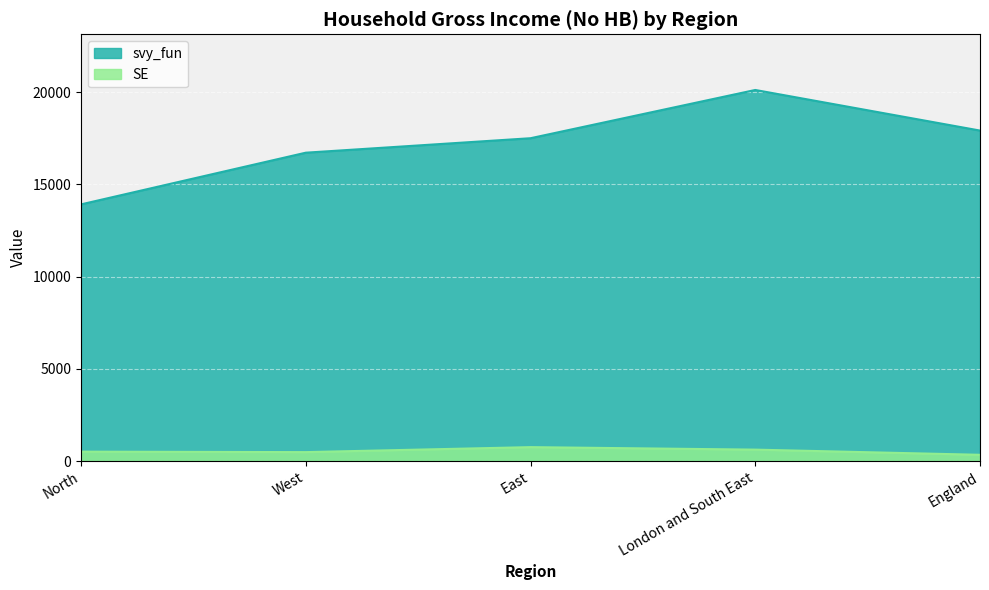

Which series has the widest spread of values?

svy_fun